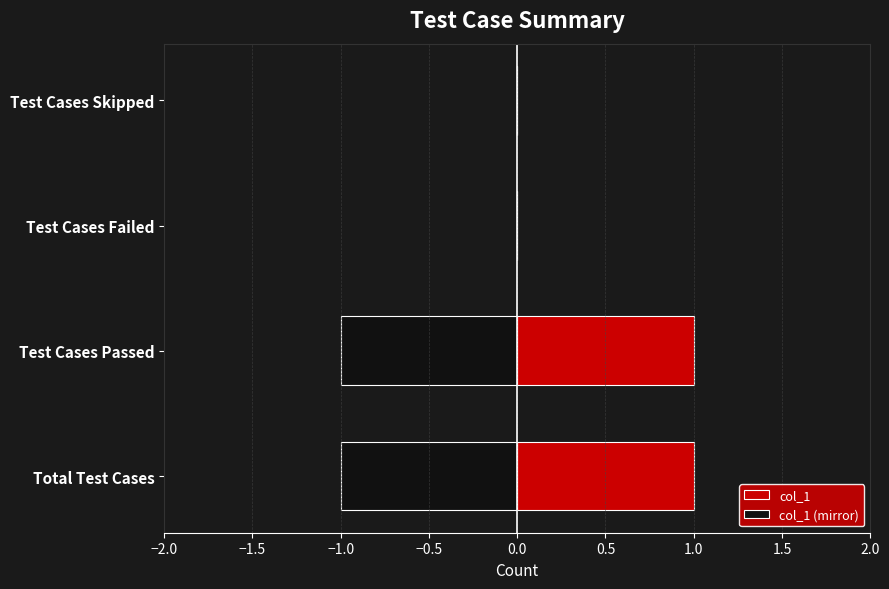

Does the chart contain stacked bars?

No